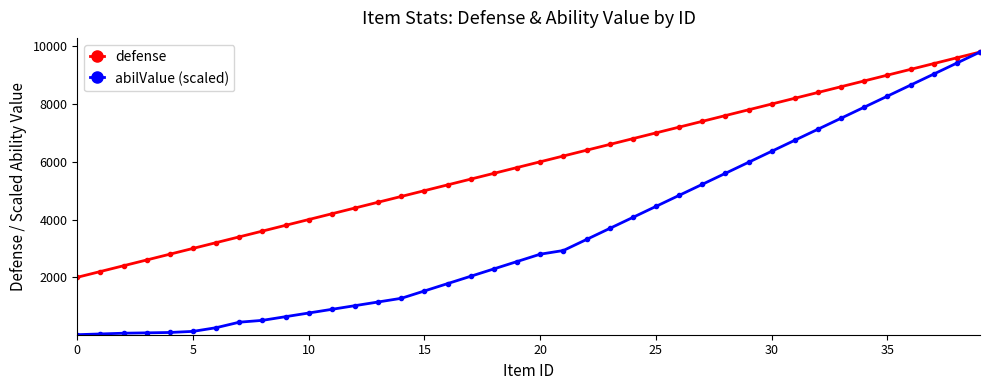

Rank the series by their average value, from lowest to highest.

abilValue (scaled), defense